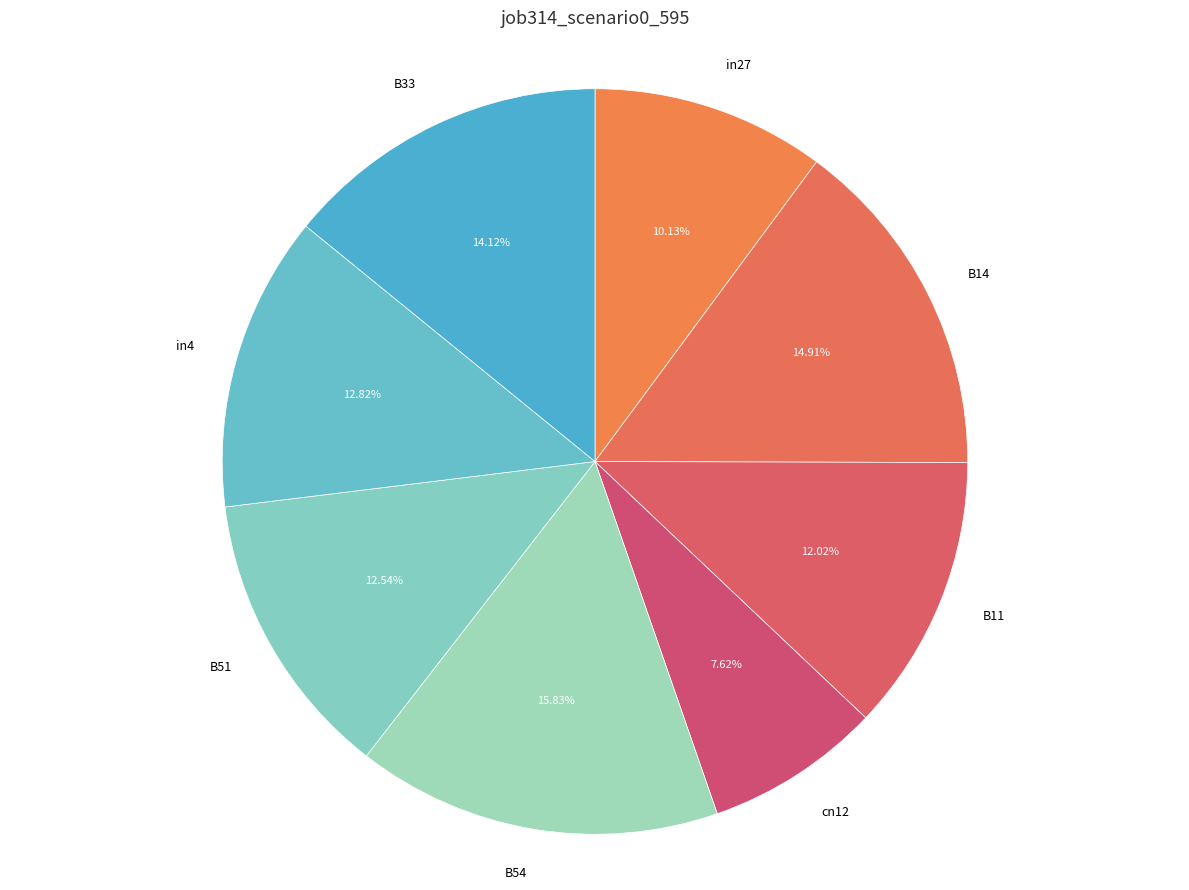

Count the number of slices in the pie.

8